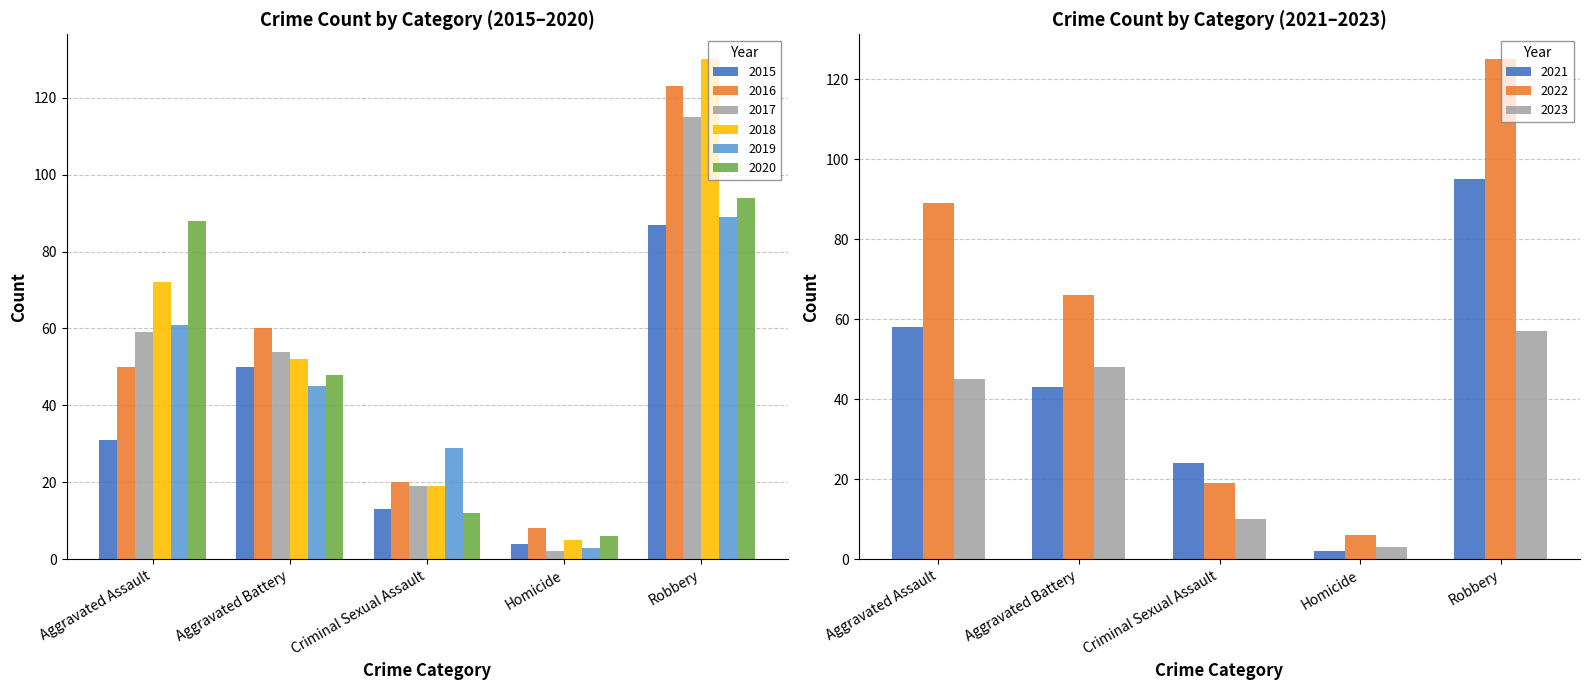

How many values in the 2019 series exceed 45?

2